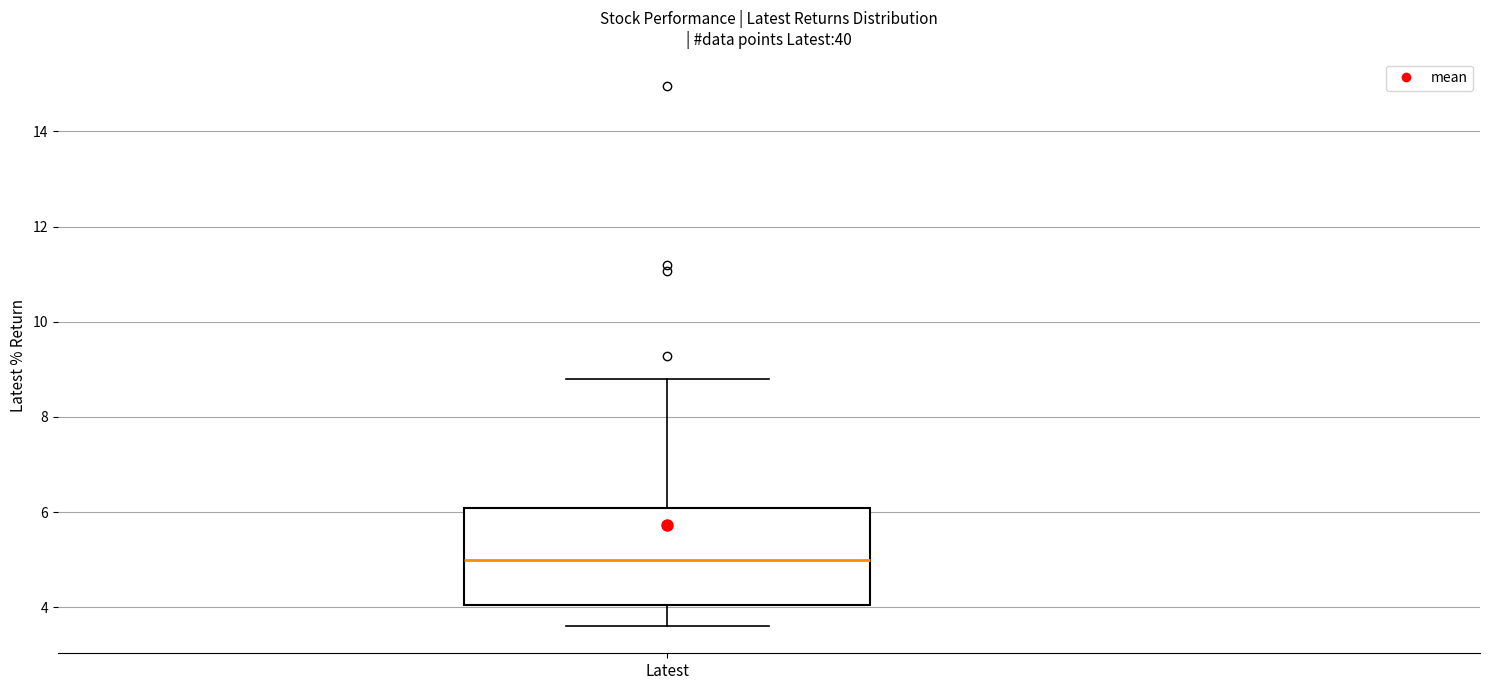

Where is the lower edge of the box for Latest on the y-axis? The values are not printed on the chart, so give them approximately, as read against the axis.

4.0